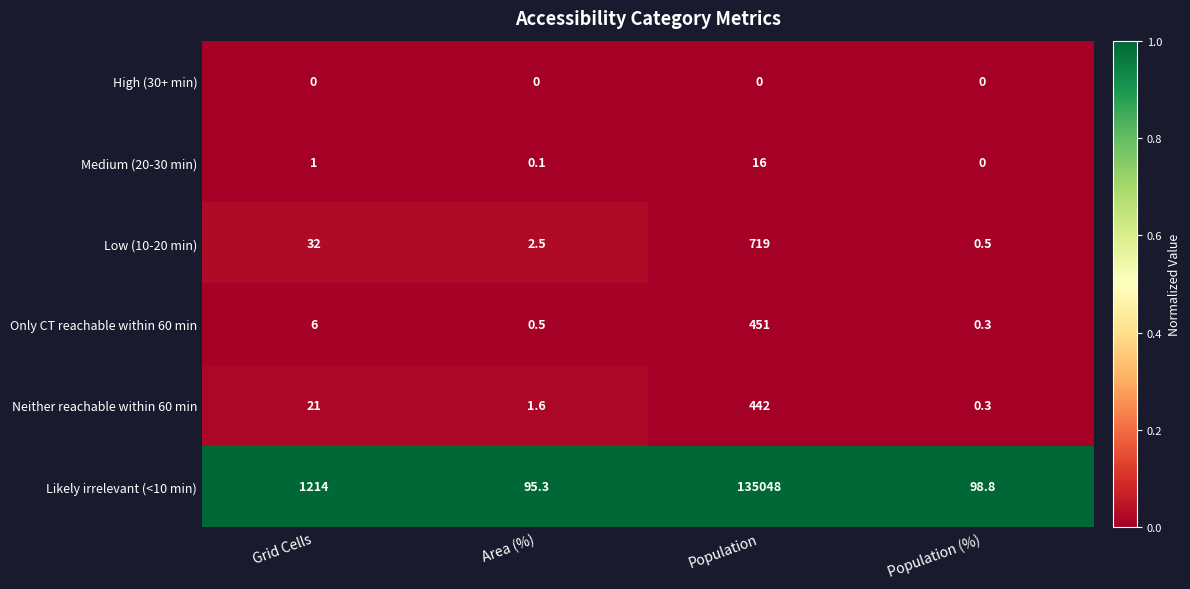

Read the Neither reachable within 60 min value at Population (%).

0.3